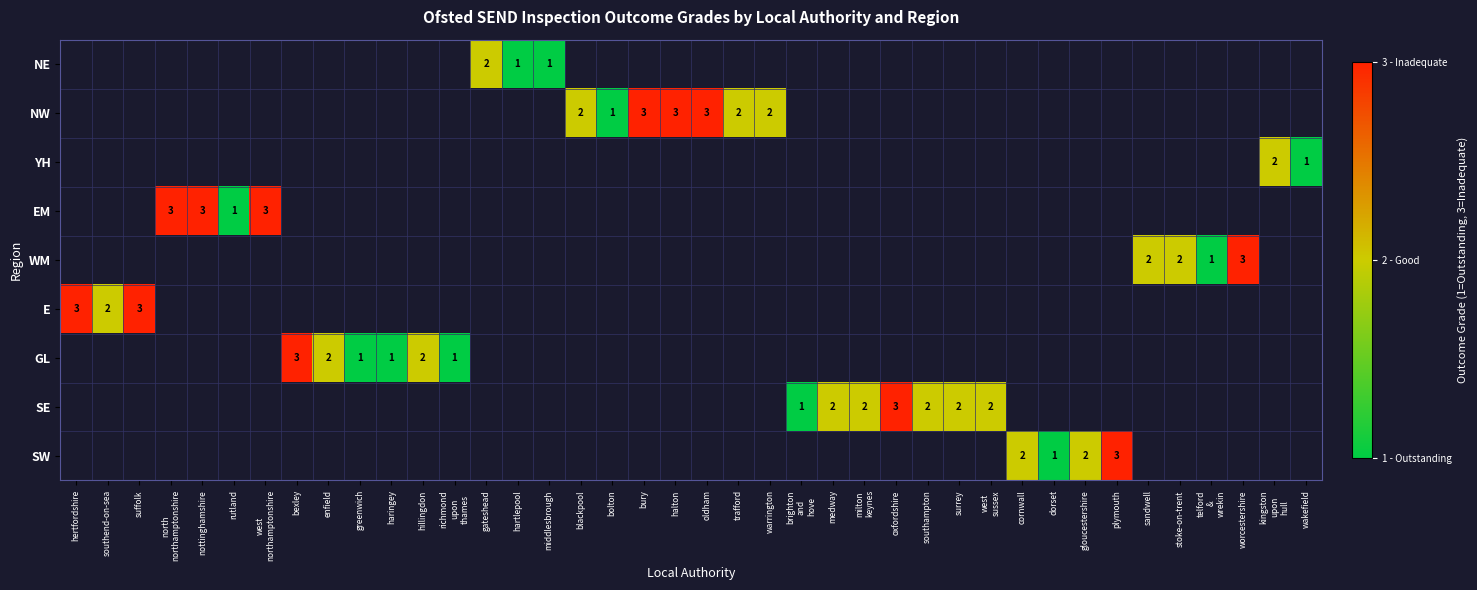

Is the value of SW at dorset greater than the value of YH at west northamptonshire?

No